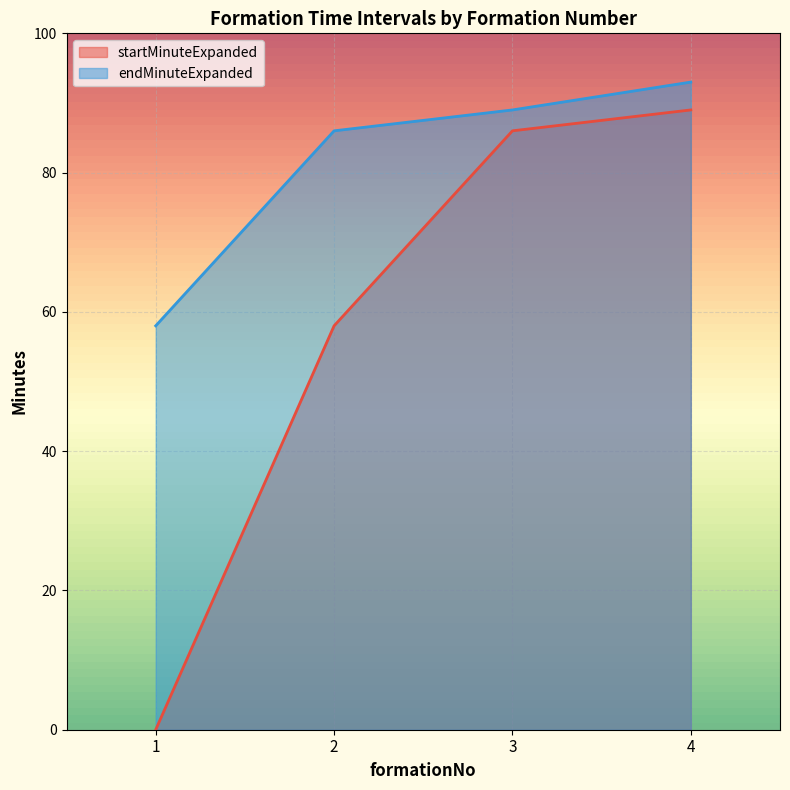

Which series changed the most between 3 and 4?

endMinuteExpanded